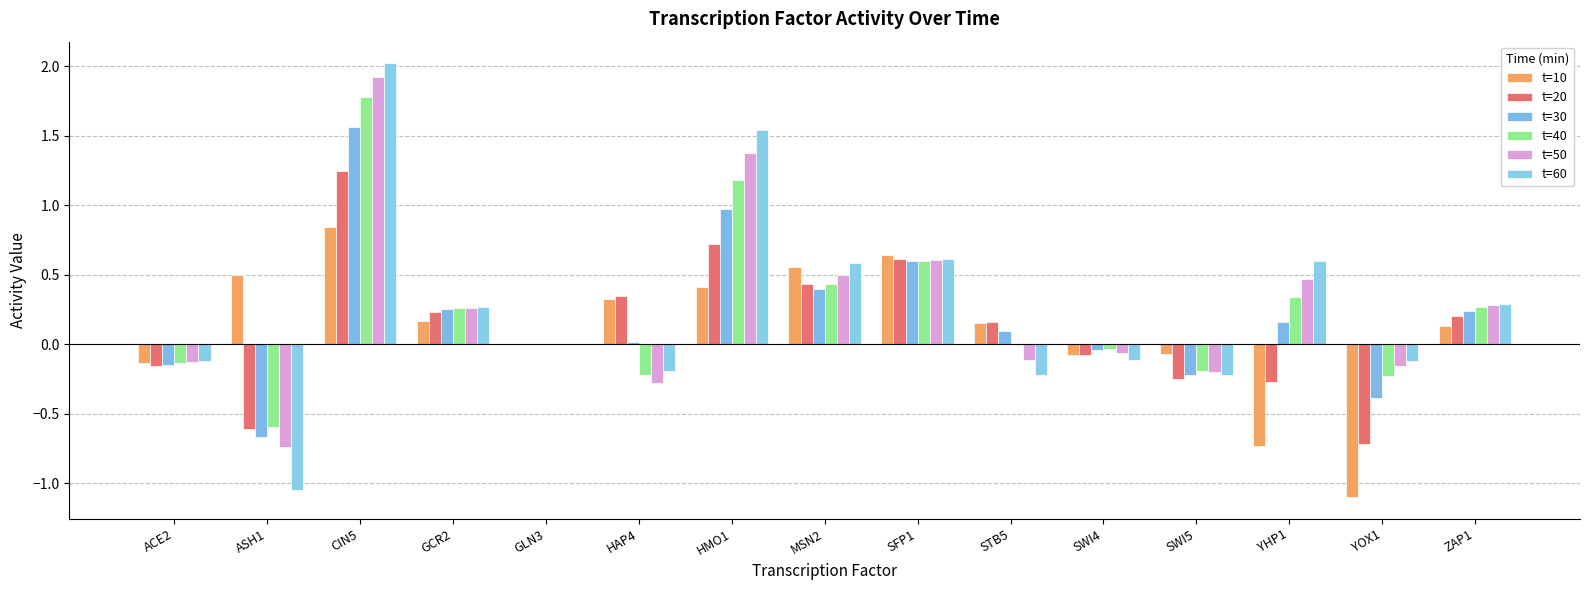

What is the difference between the second highest and minimum values in the t=40 series?

1.8